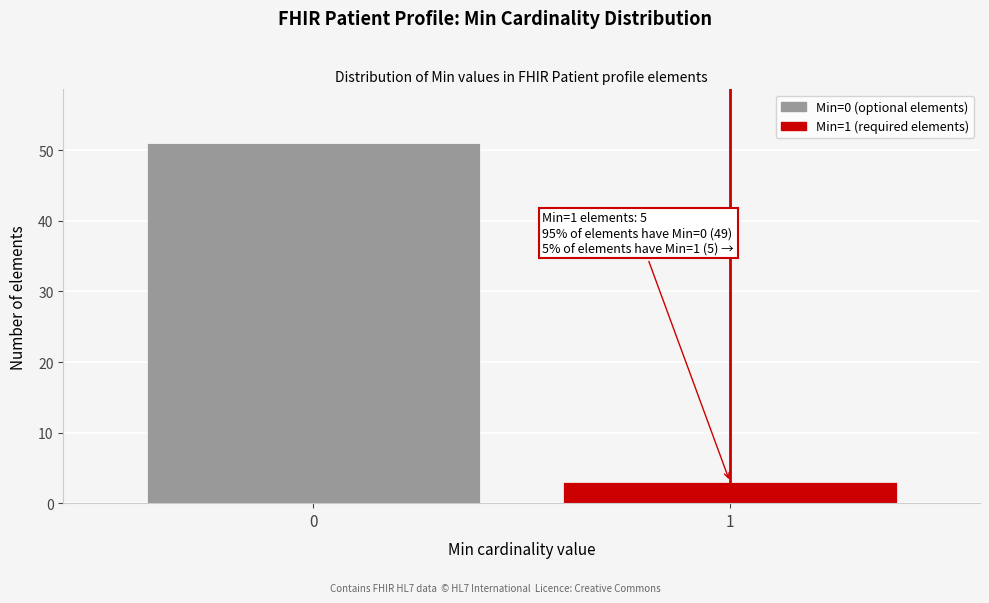

Reading left to right, transcribe all the data shown in this chart.

0=51	1=3